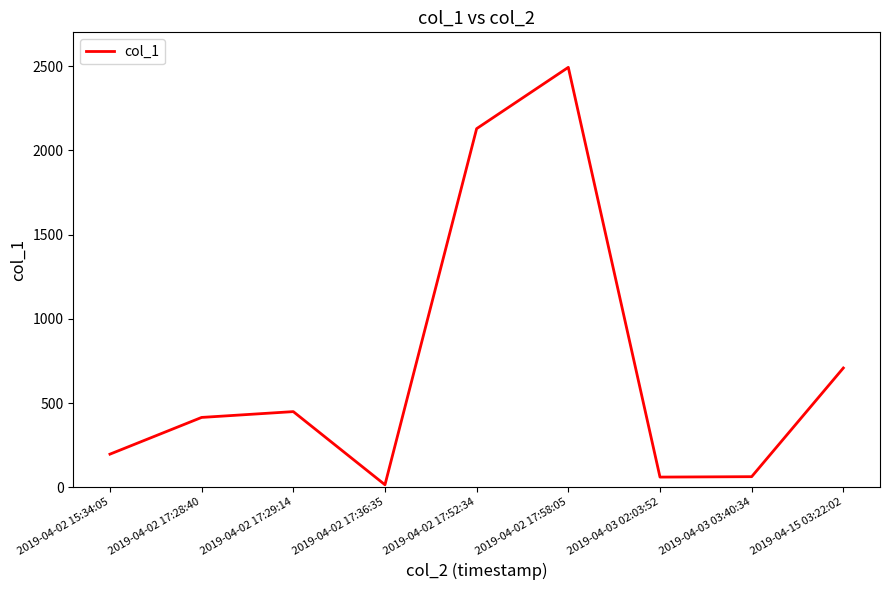

How many values are below 414?

4